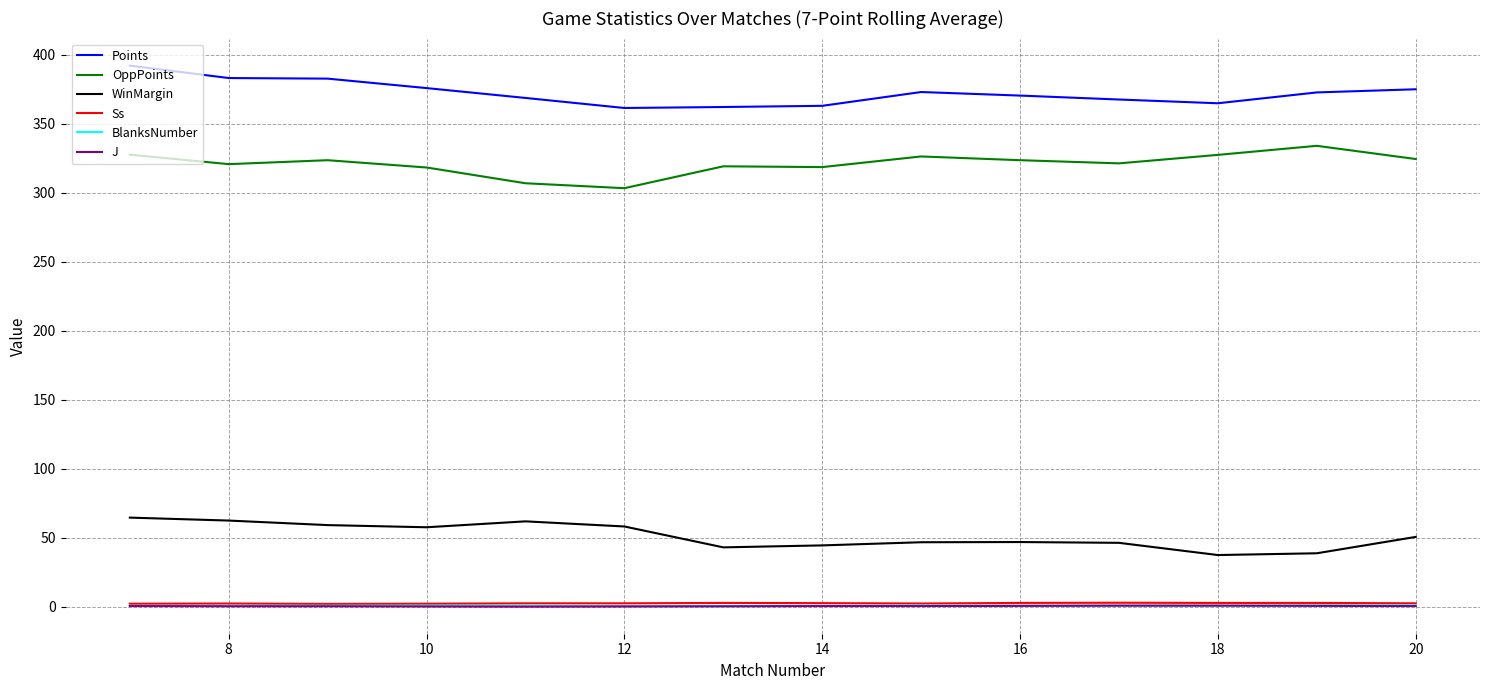

Which series has the largest total across all categories?

Points